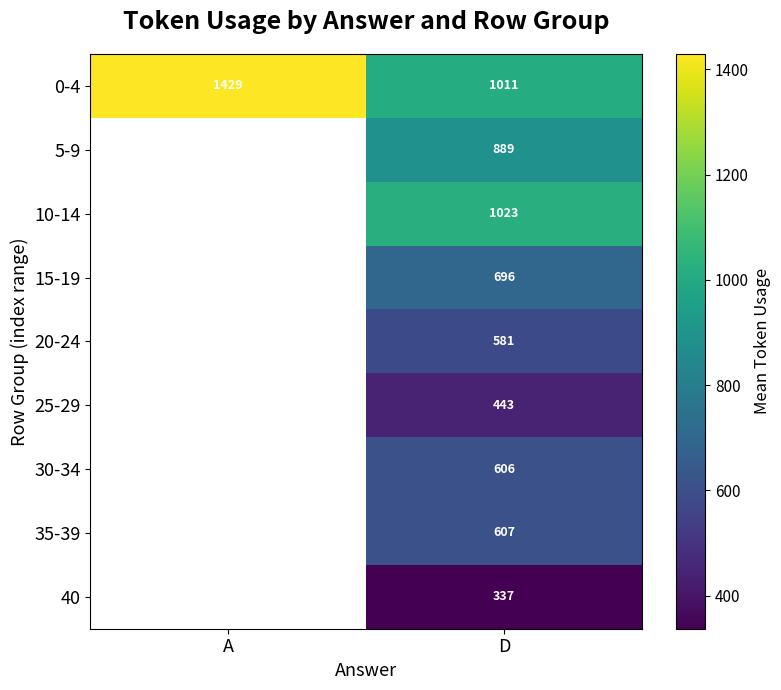

How many distinct data groups are displayed?

9